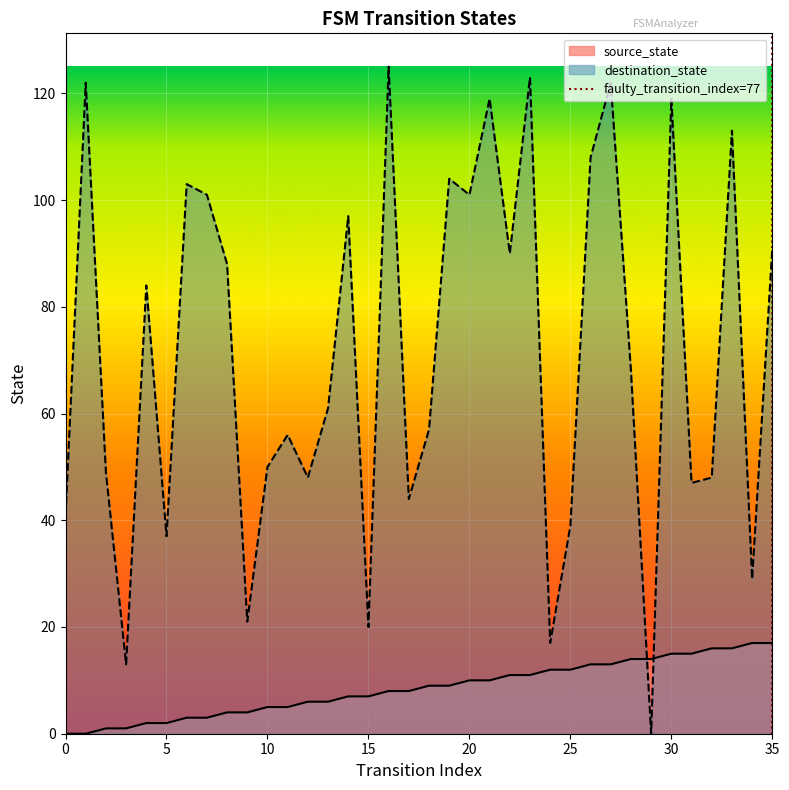

Reading left to right, transcribe all the data shown in this chart.

source_state: 0=0	1=0	2=1	3=1	4=2	5=2	6=3	7=3	8=4	9=4	10=5	11=5	12=6	13=6	14=7	15=7	16=8	17=8	18=9	19=9	20=10	21=10	22=11	23=11	24=12	25=12	26=13	27=13	28=14	29=14	30=15	31=15	32=16	33=16	34=17	35=17
destination_state: 0=41	1=122	2=49	3=13	4=84	5=37	6=103	7=101	8=88	9=21	10=50	11=56	12=48	13=61	14=97	15=20	16=125	17=44	18=57	19=104	20=101	21=119	22=90	23=123	24=17	25=39	26=108	27=122	28=68	29=0	30=119	31=47	32=48	33=113	34=29	35=91